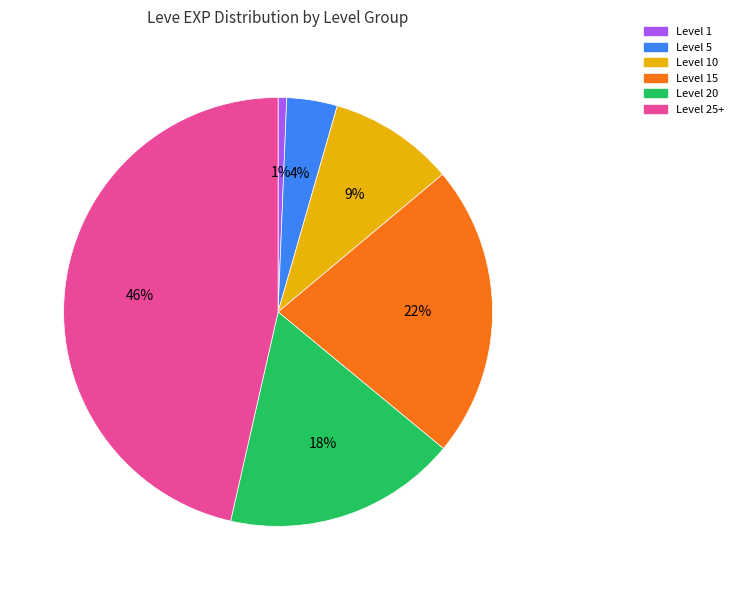

Is it true that Level 25+ is 46% of the pie?

True